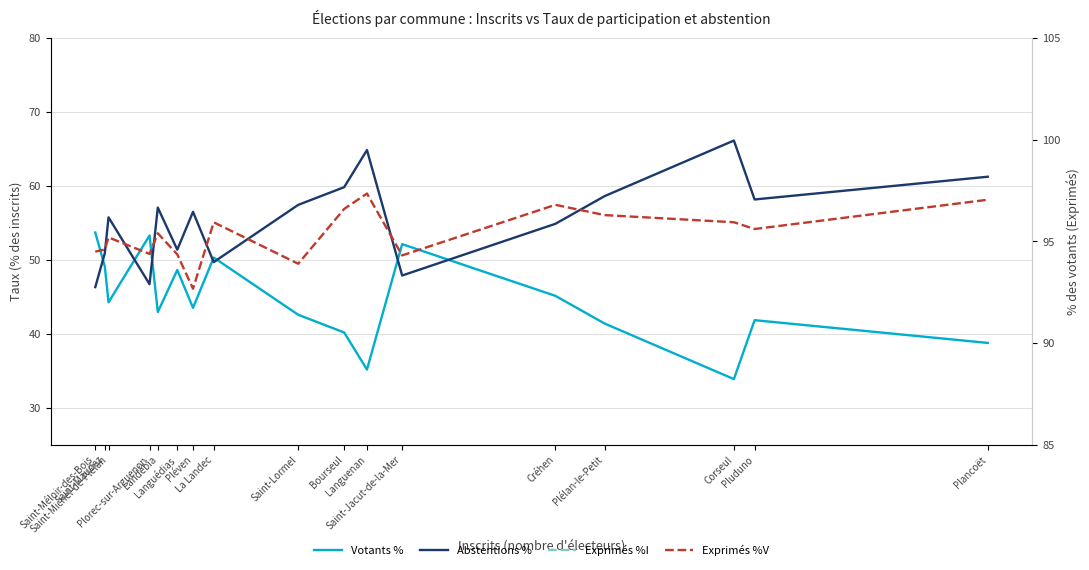

At which category is the sum across all series the highest?

Saint-Méloir-des-Bois